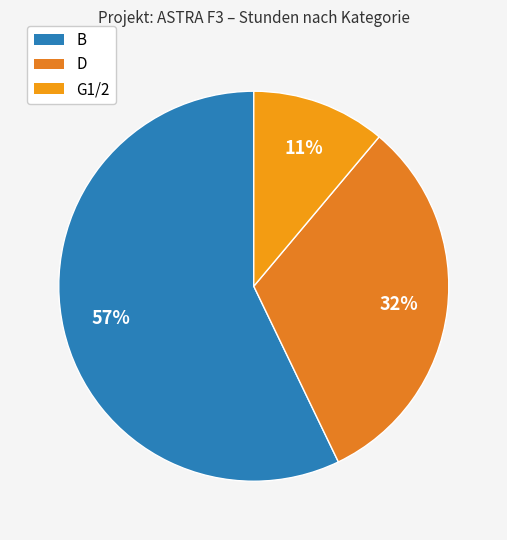

How many slices are in this pie chart?

3